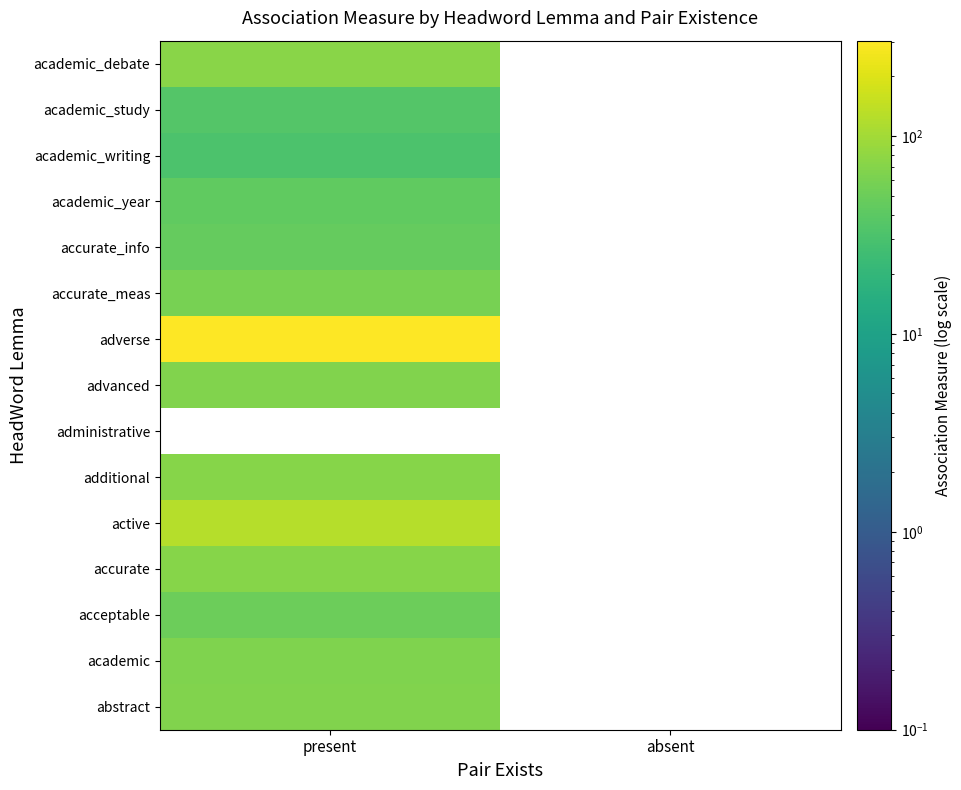

True or false: academic_writing has a value of 12.9 at present.

False